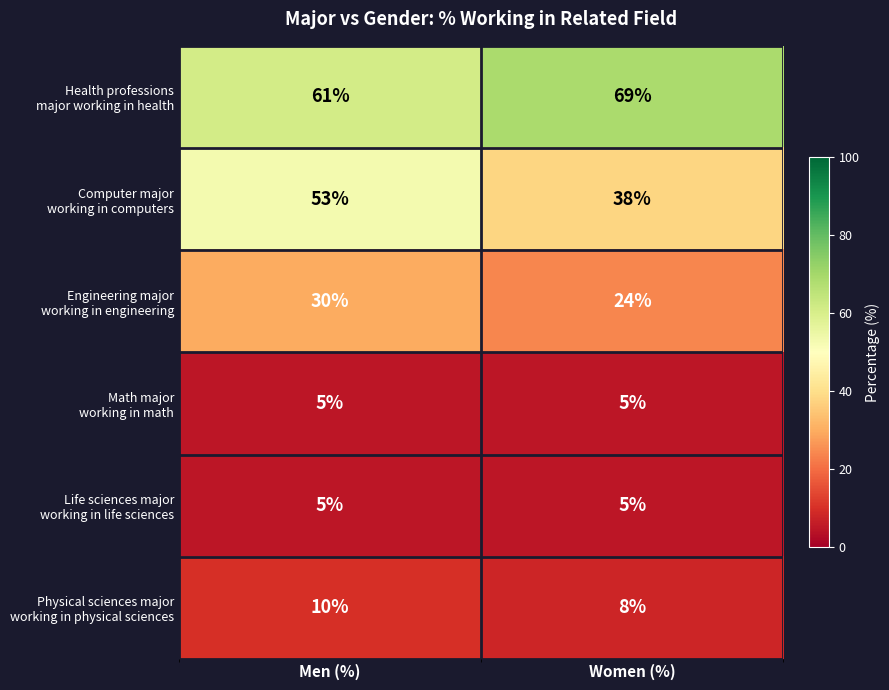

What is the spread (max minus min) of values at Men (%)?

56